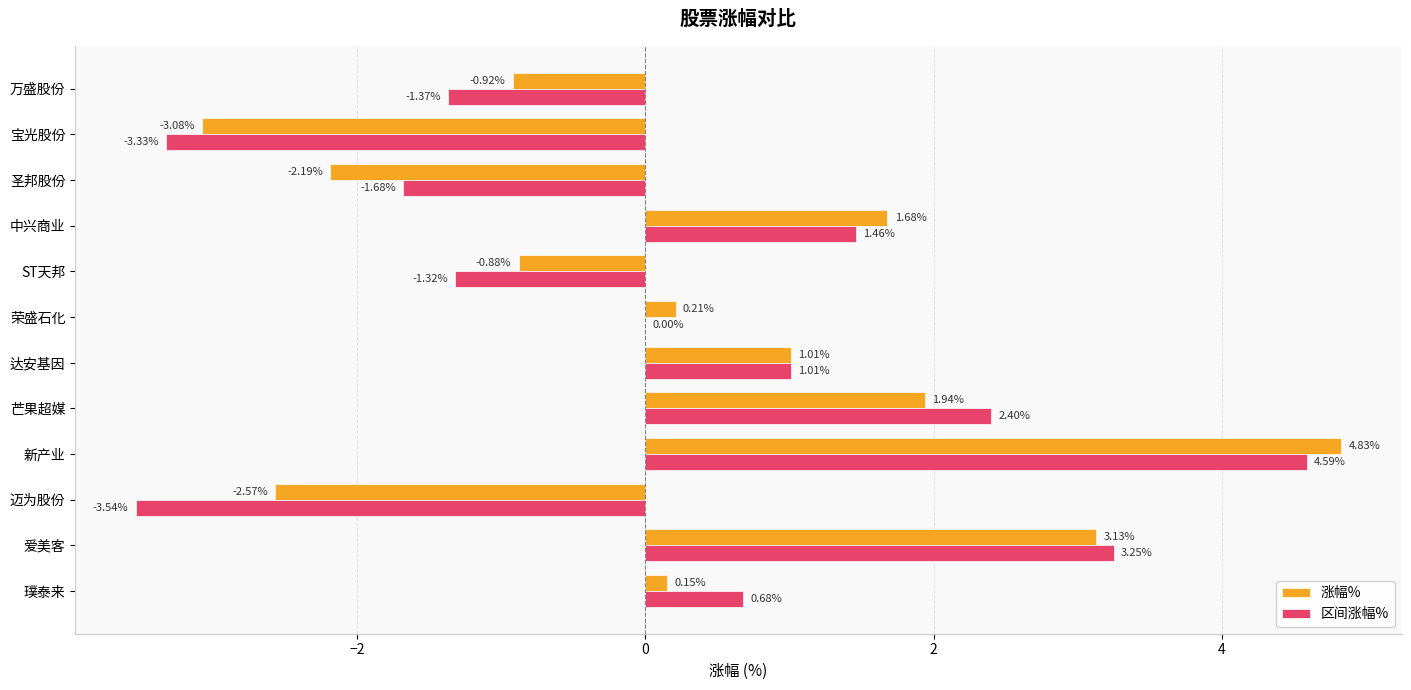

At which label is 区间涨幅% closest to 0?

荣盛石化